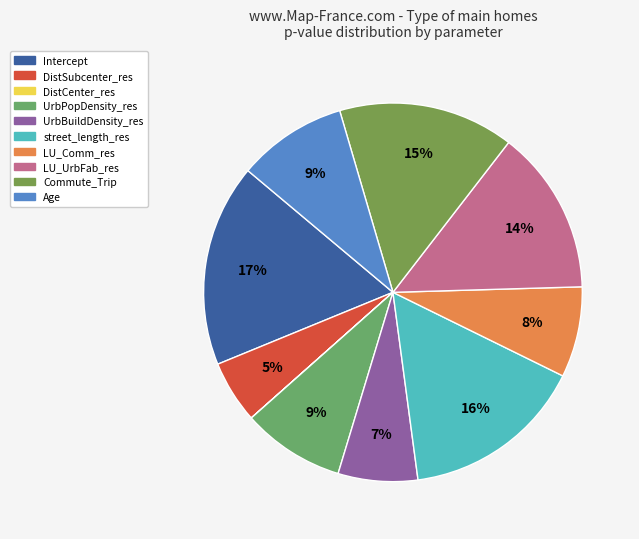

What is the total percentage of street_length_res and Age?

25.0%